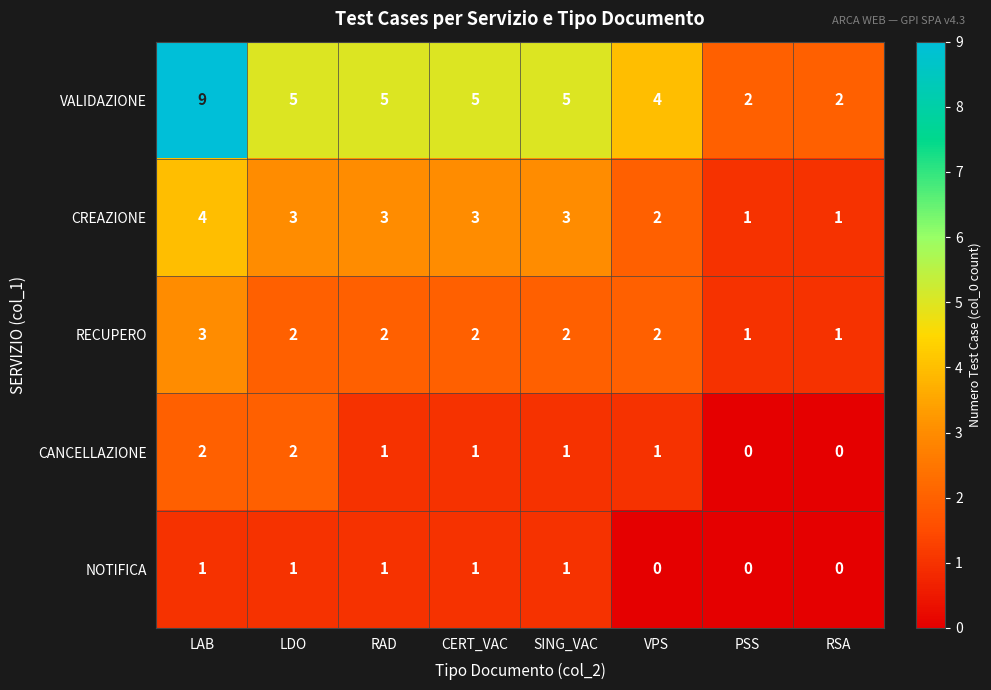

What is the average value of the VALIDAZIONE series?

5